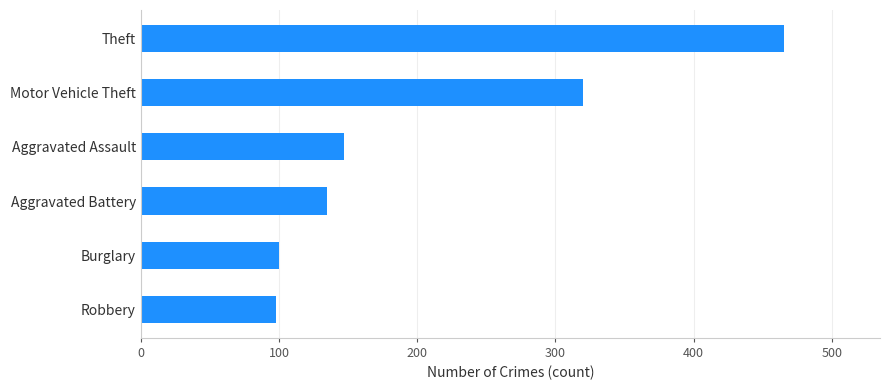

What is the change in value from Burglary to Aggravated Assault?

+47